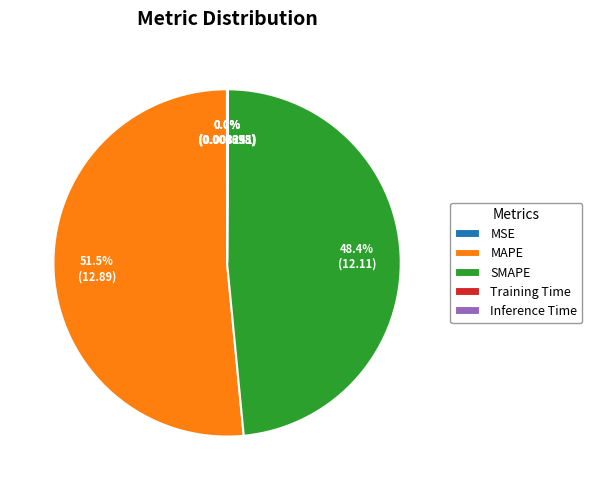

To the nearest percent, what is the difference between the largest and smallest slice percentages?

52%